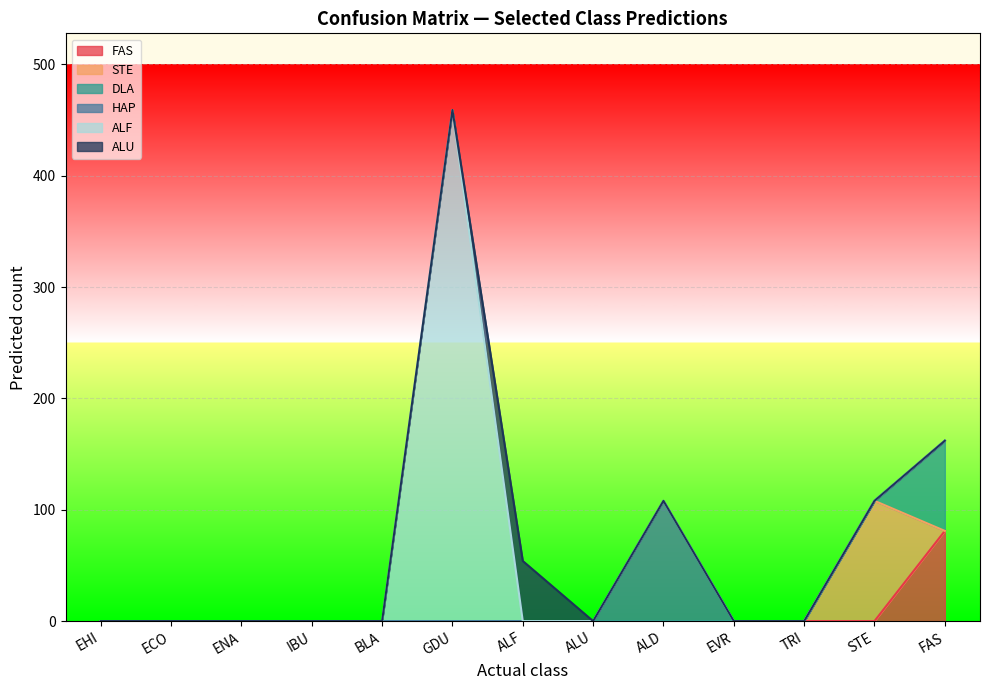

Which series has the widest spread of values?

ALF